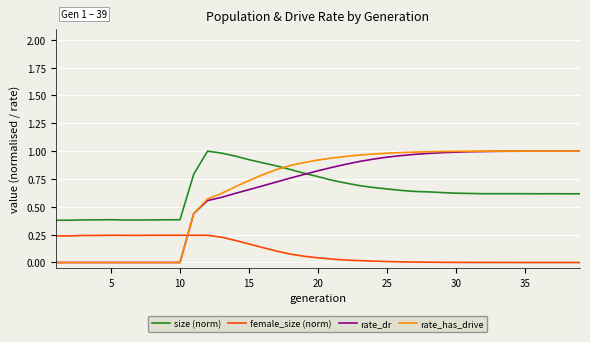

Which series has the largest range (max minus min)?

rate_has_drive